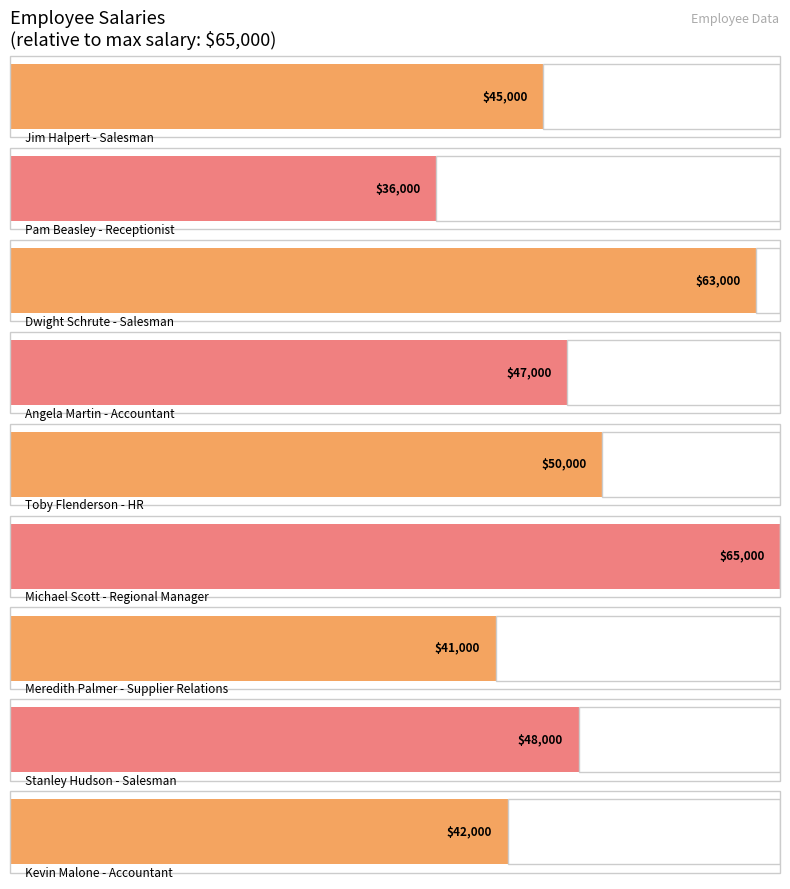

How many series are shown in this chart?

1